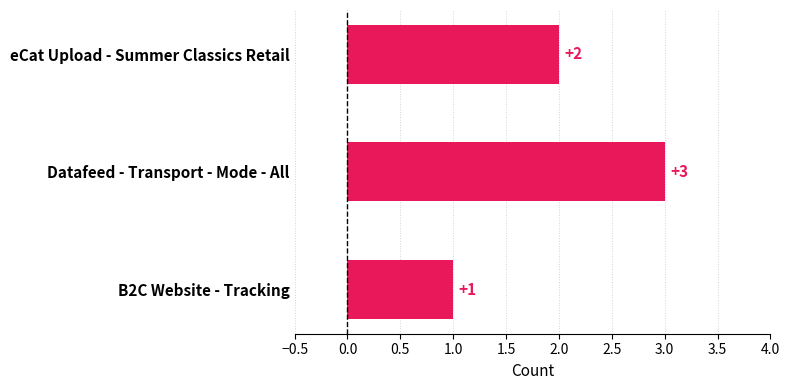

Reading bottom to top, what are all the values shown in this chart?

1	3	2